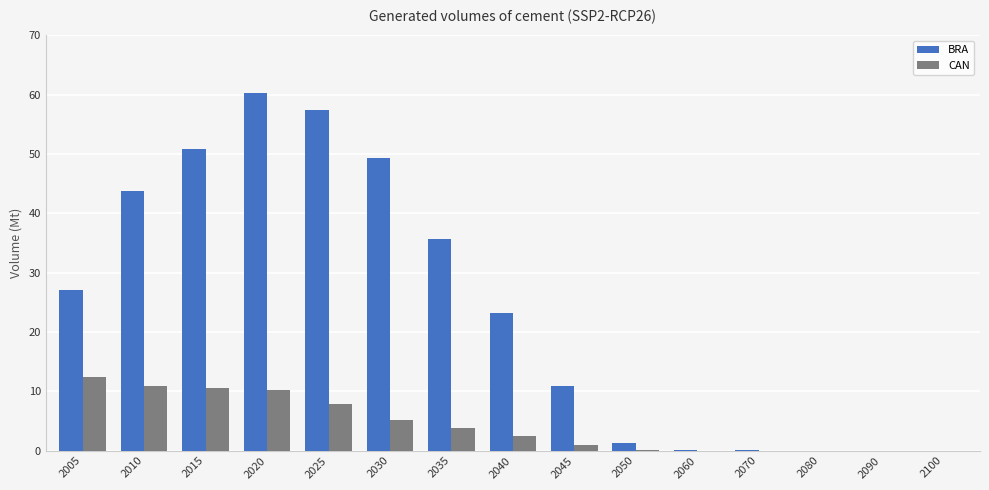

Which series has the largest range (max minus min)?

BRA